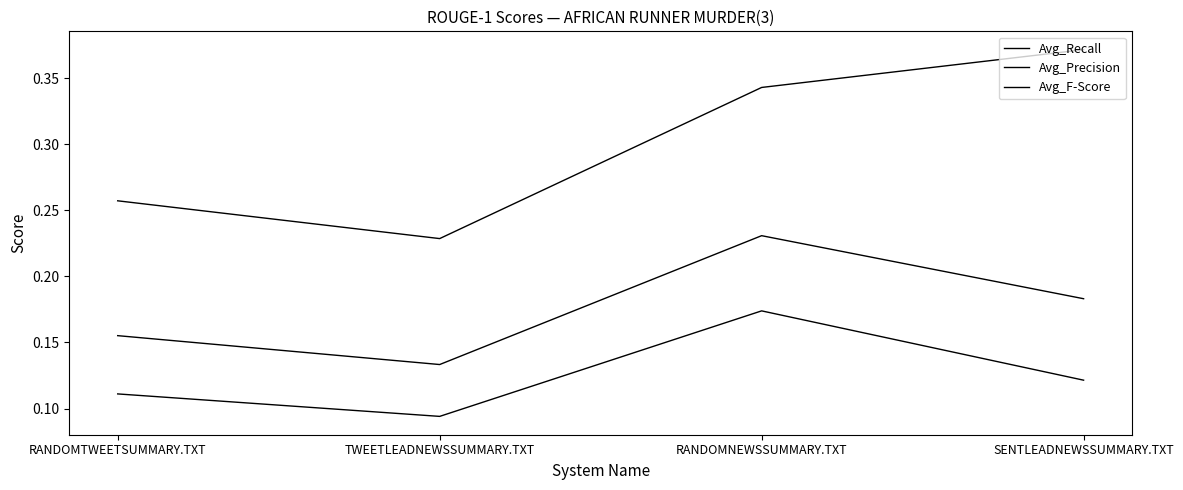

What is the spread (max minus min) of values at RANDOMNEWSSUMMARY.TXT?

0.2